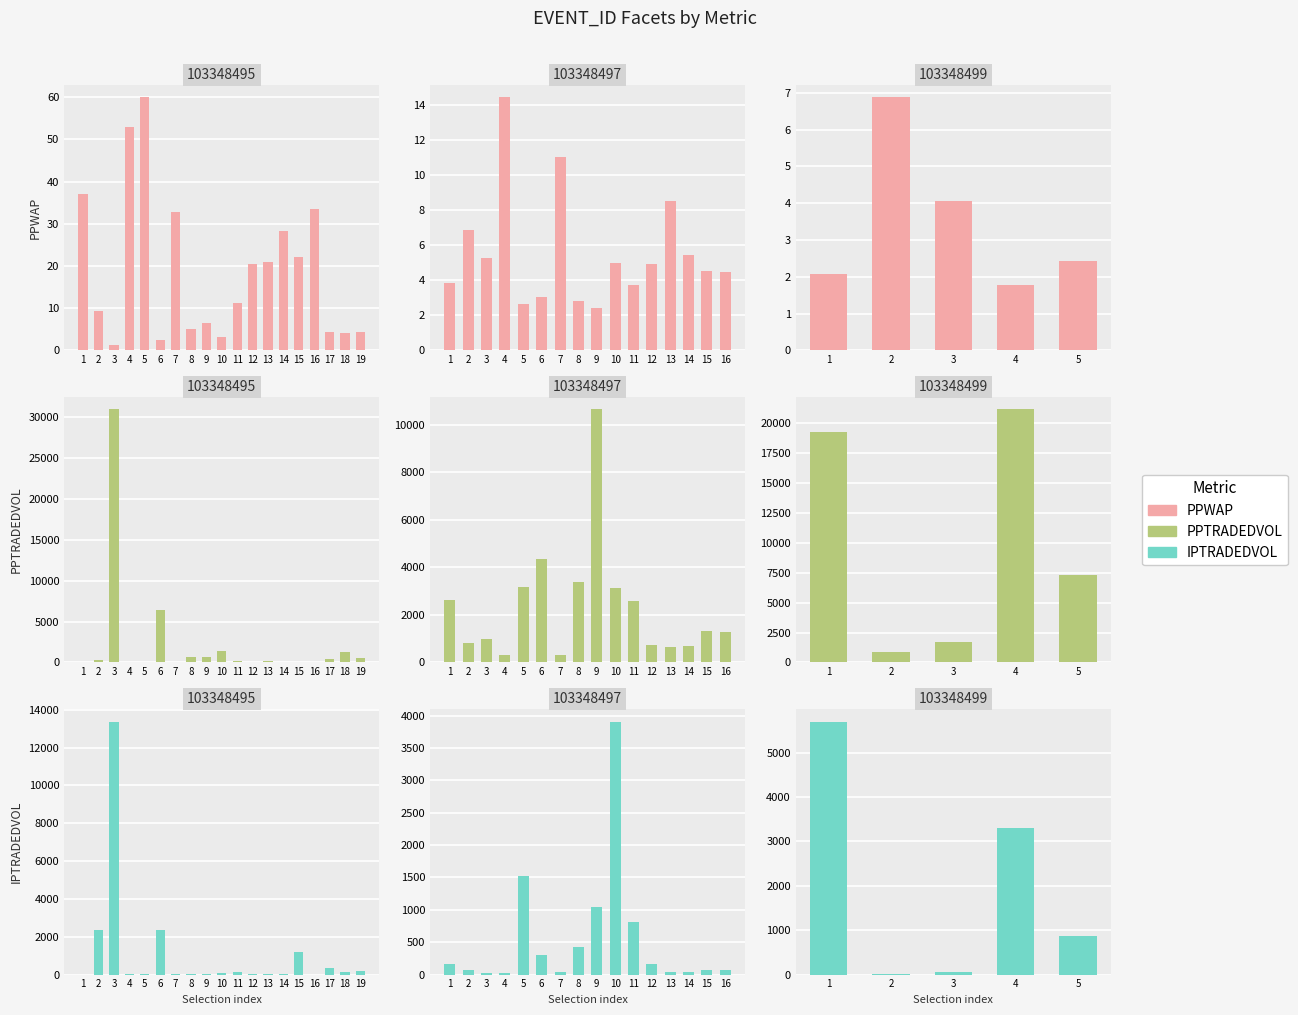

What is the difference between the second highest and second lowest values in the IPTRADEDVOL series?

3226.1